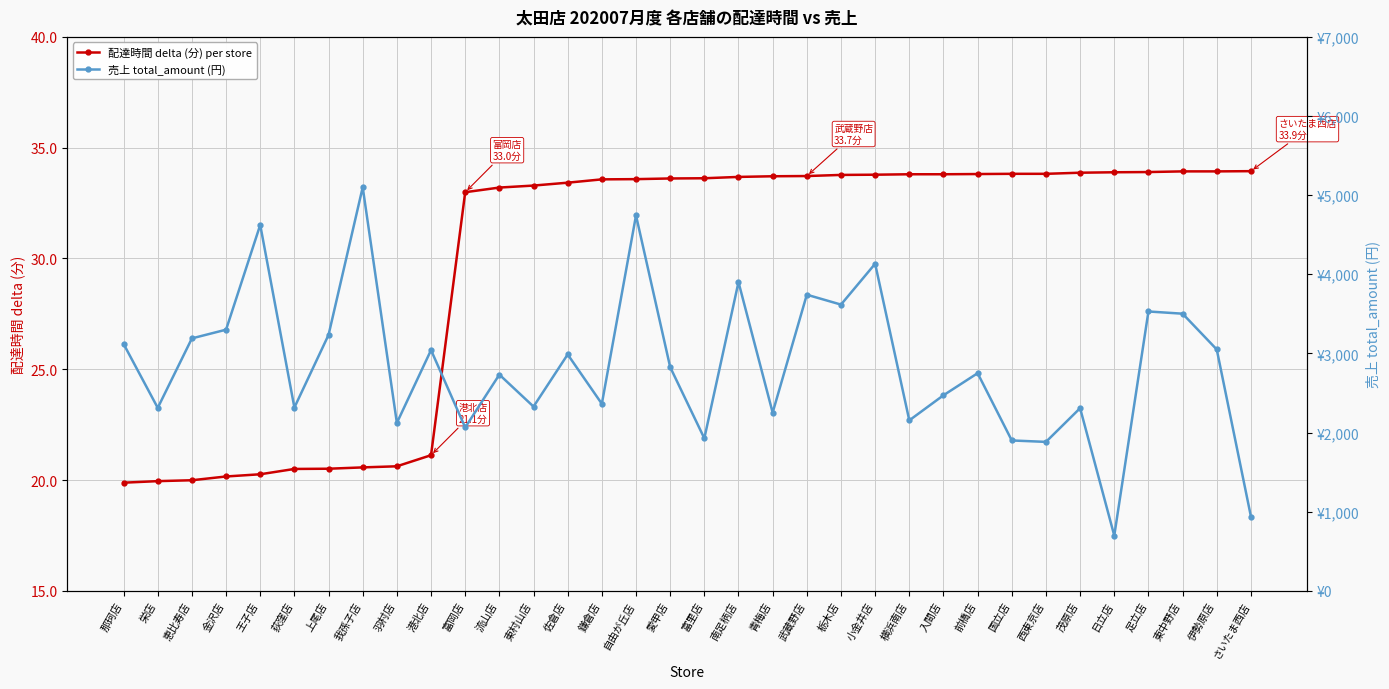

Does the chart display data point markers on the line(s)?

Yes